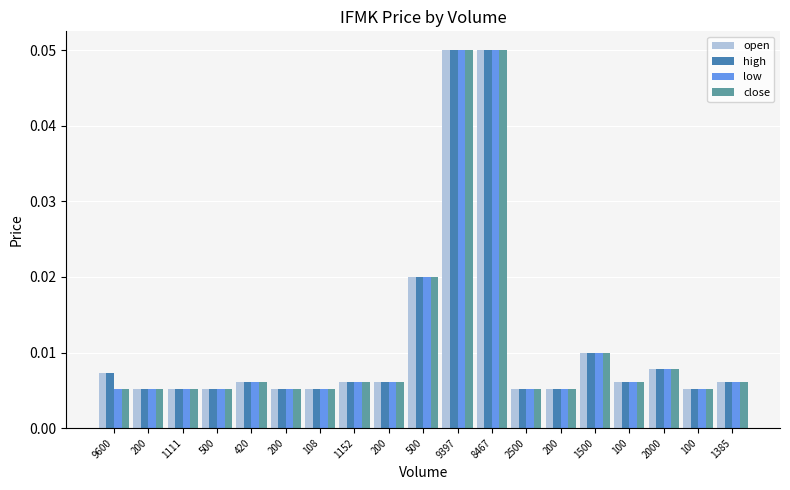

The value of low at 1152 is 0.0. True or false?

True